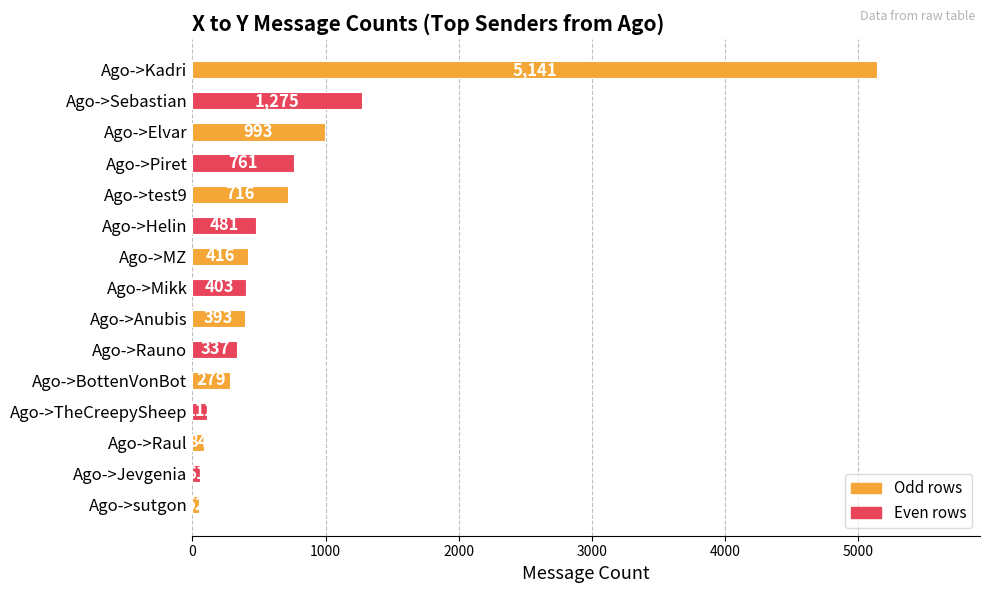

What is the maximum value shown in the chart?

5141